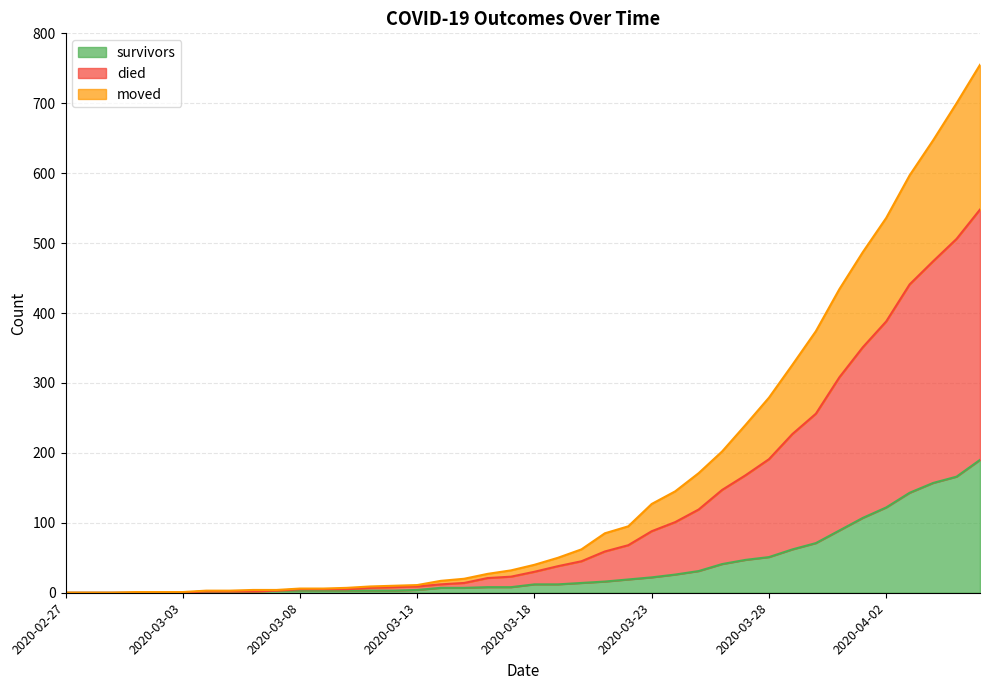

Is the value of died at 2020-03-05 greater than the value of survivors at 2020-03-13?

No